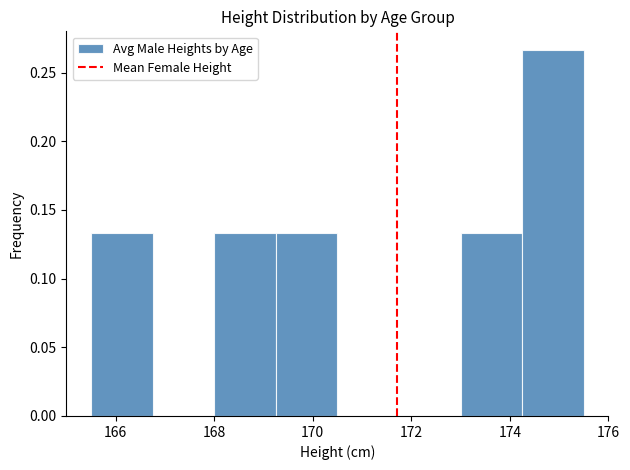

Reading left to right, transcribe this chart: for each bar, give the range it covers on the x-axis and its height. Neither the bar edges nor the heights are printed on the chart, so give them approximately, as read against the axes.

165.50 to 166.75: 0.135
166.75 to 168.00: 0
168.00 to 169.25: 0.135
169.25 to 170.50: 0.135
170.50 to 171.75: 0
171.75 to 173.00: 0
173.00 to 174.25: 0.135
174.25 to 175.50: 0.265